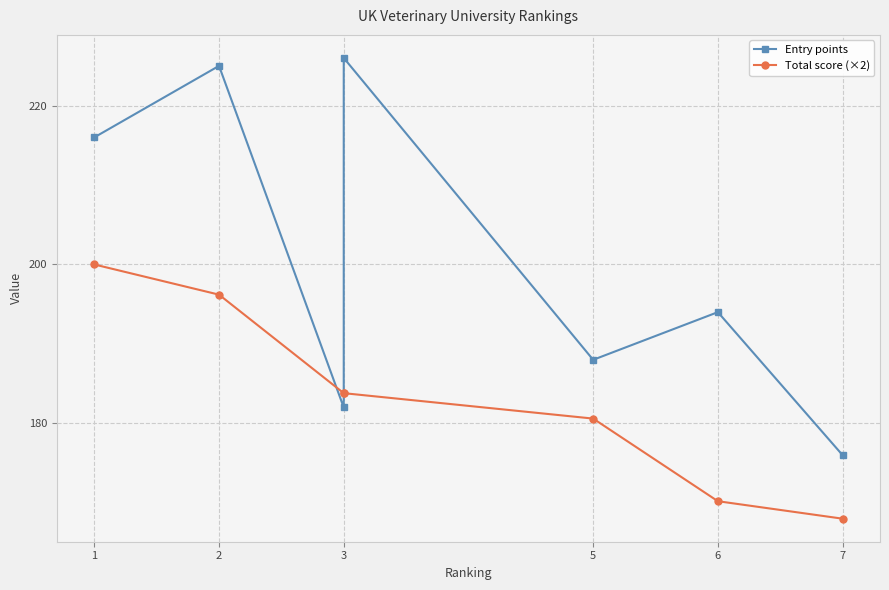

List the series in order of their overall mean, lowest first.

Total score (×2), Entry points